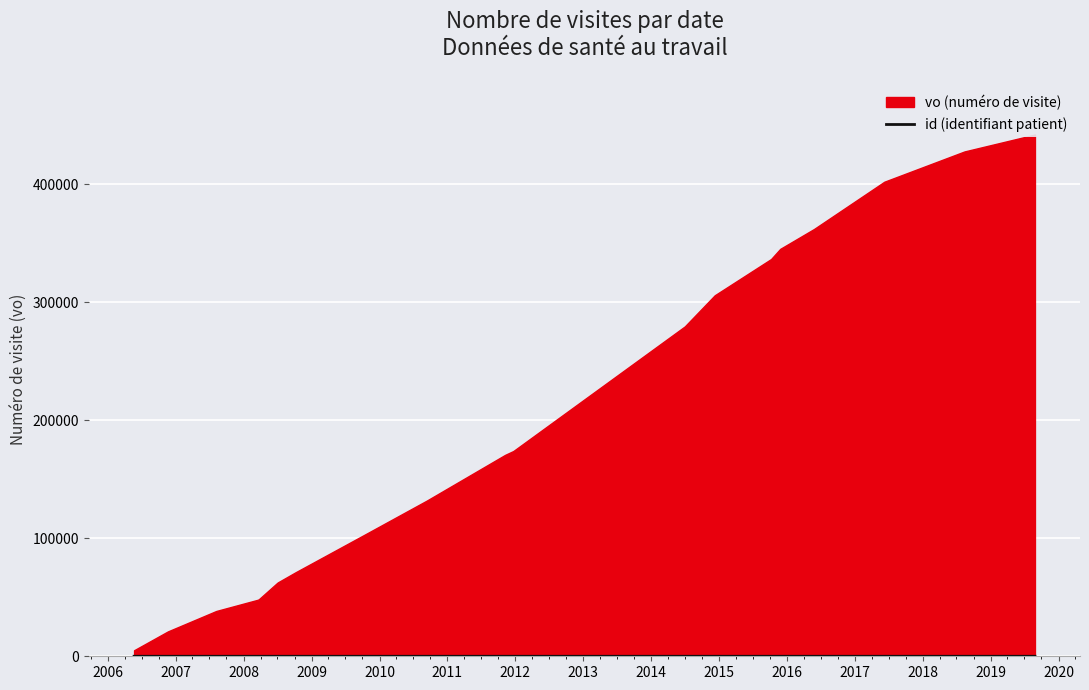

True or false: the data shows 9 at 2019.

False